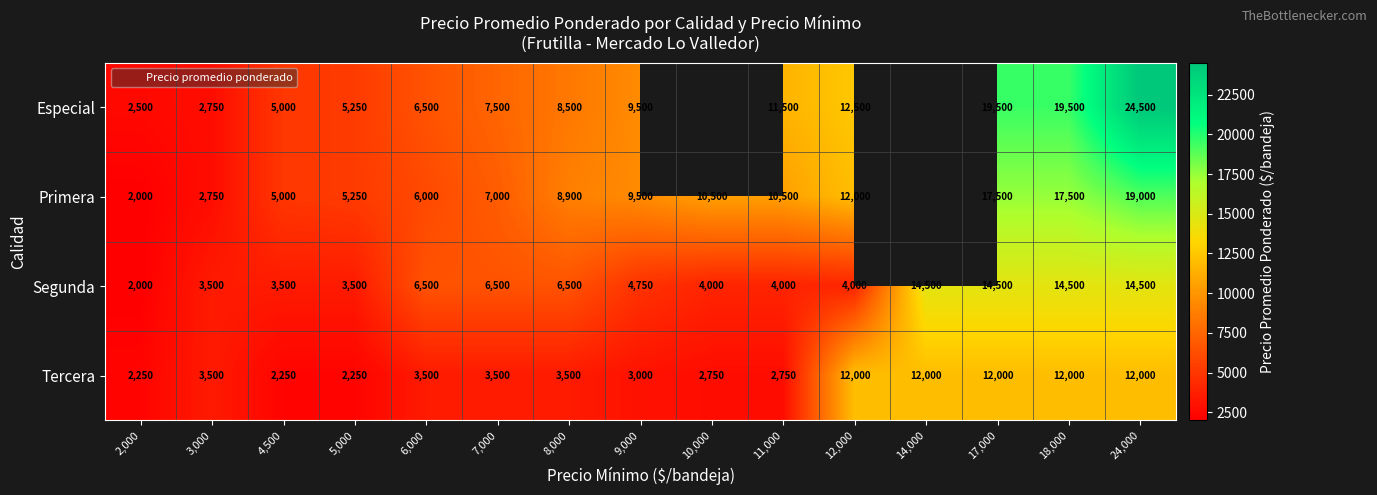

Which series changed the most between 2,000 and 24,000?

Especial